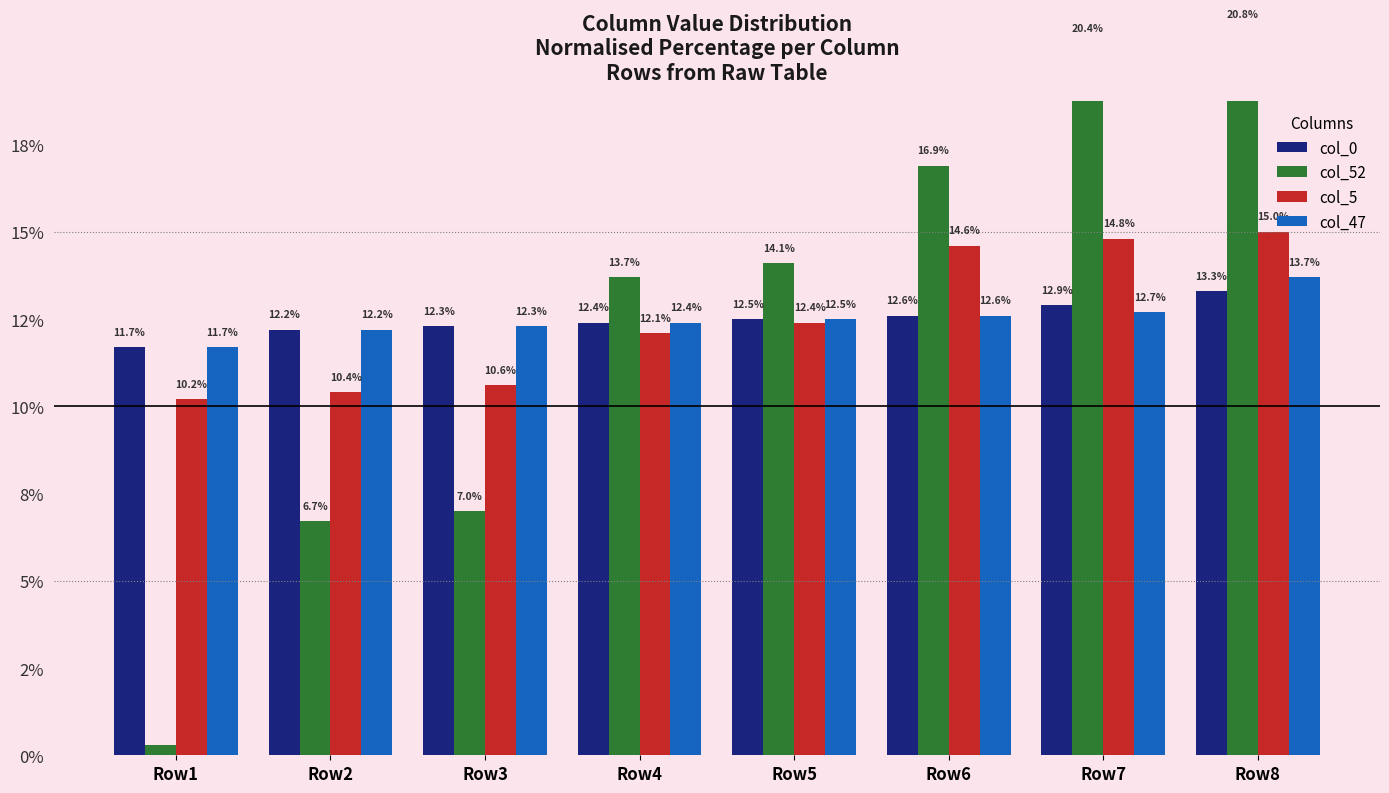

Between Row2 and Row8, which series saw the biggest shift?

col_52